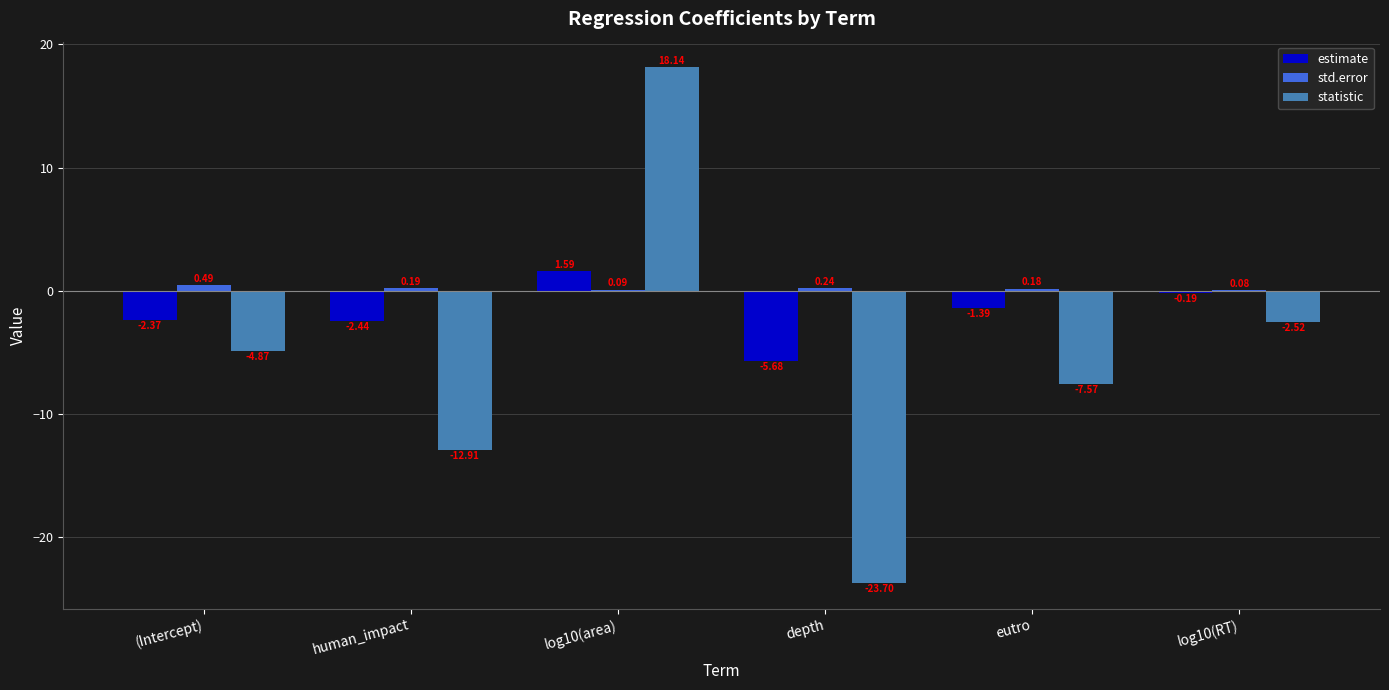

Between (Intercept) and human_impact, which series saw the biggest shift?

statistic